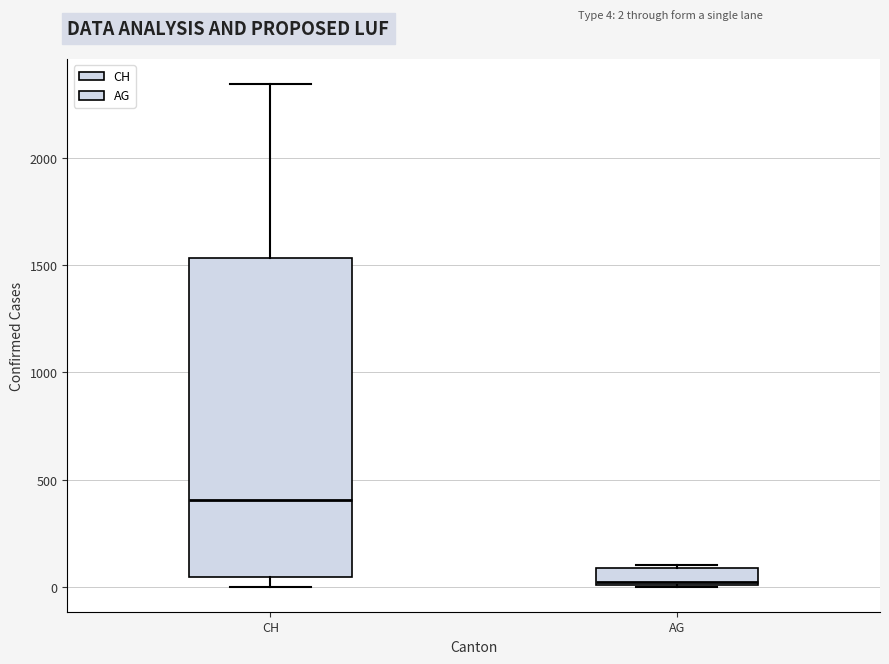

Which box's median line is the lowest?

AG